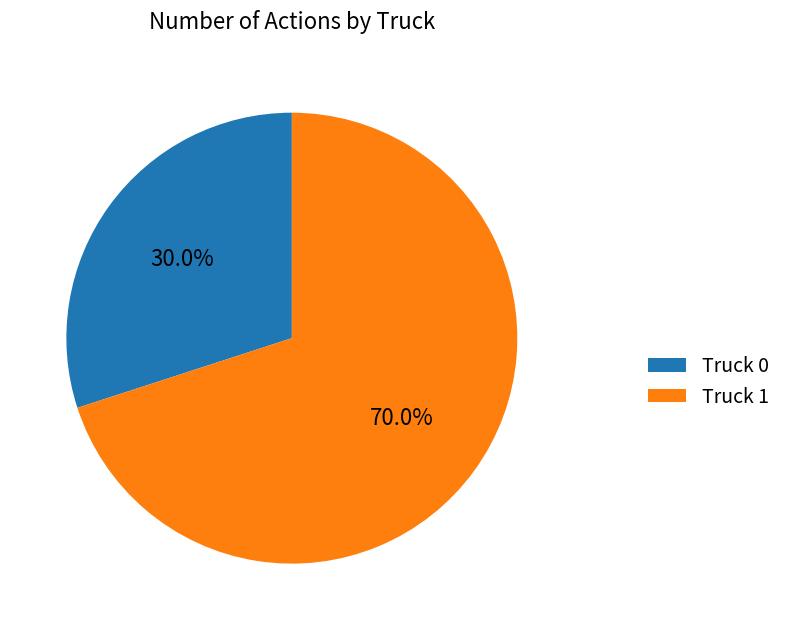

How many slices are in this pie chart?

2